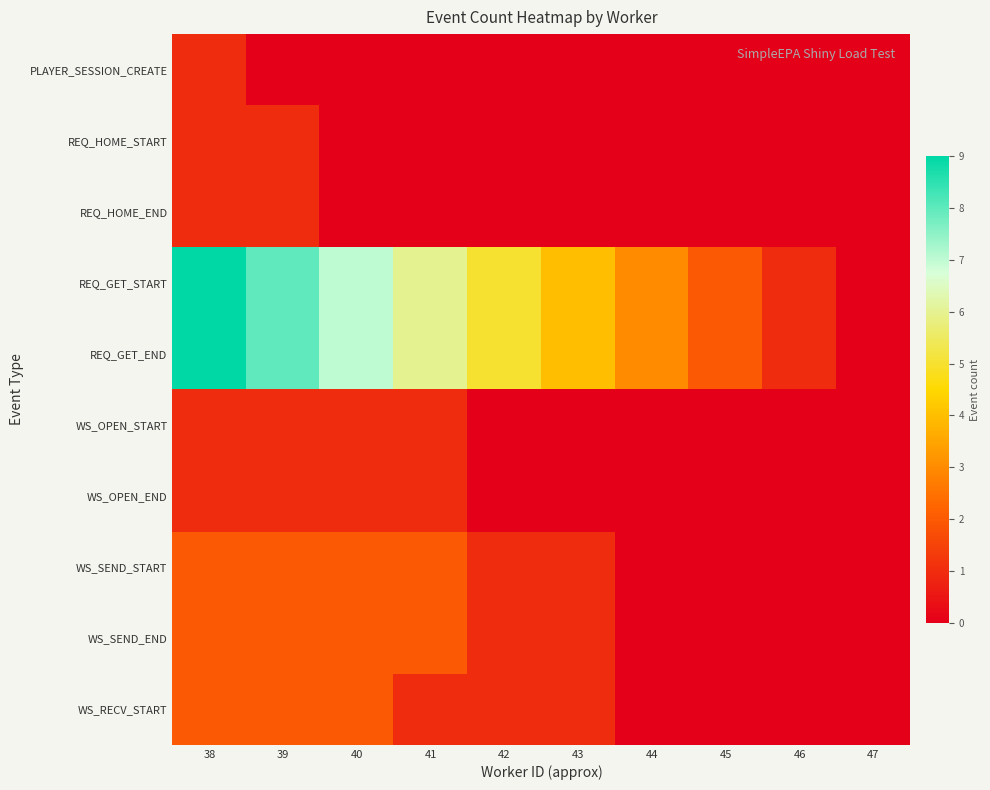

What is the greatest value displayed?

9